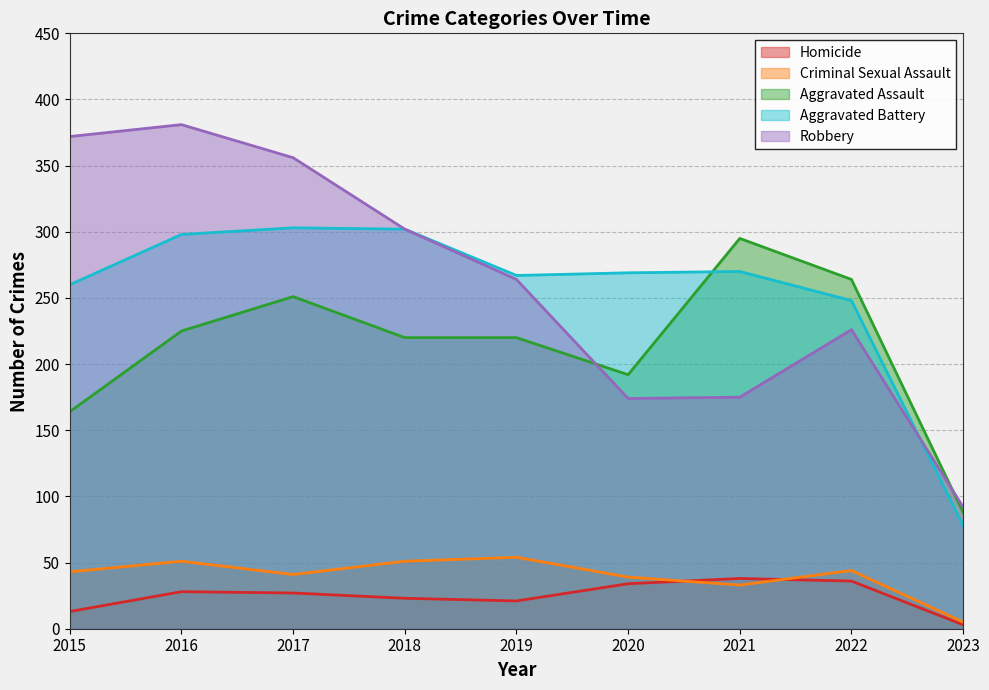

How many lines are shown in the chart?

5